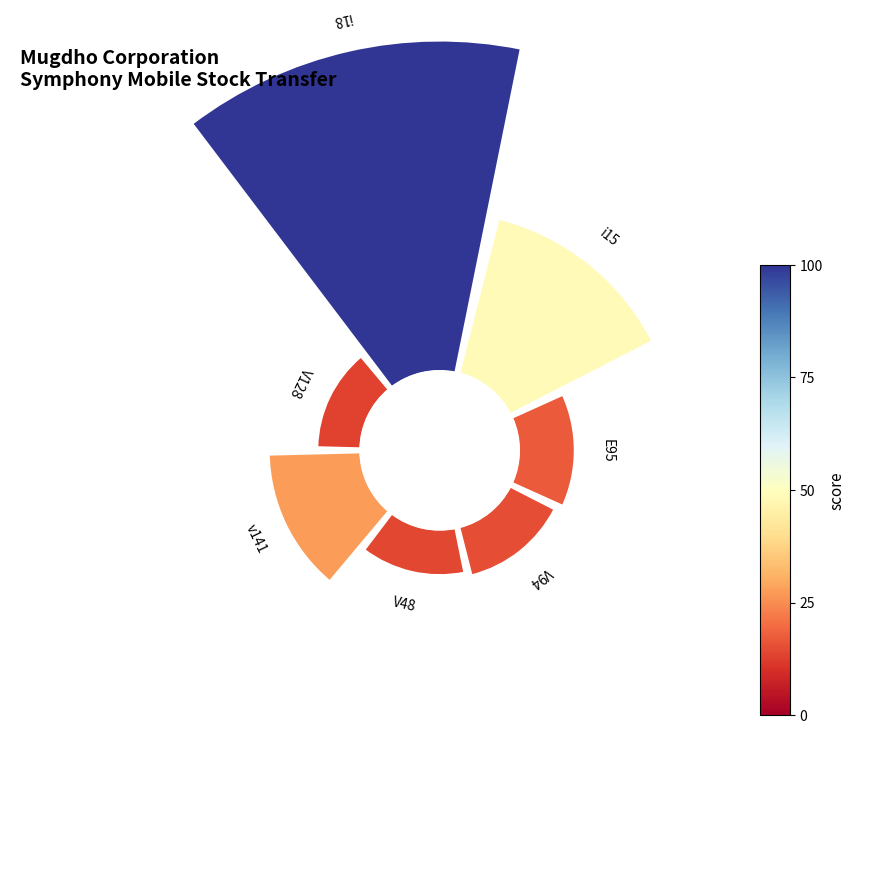

Is it true that 1 is 33% of the pie?

False